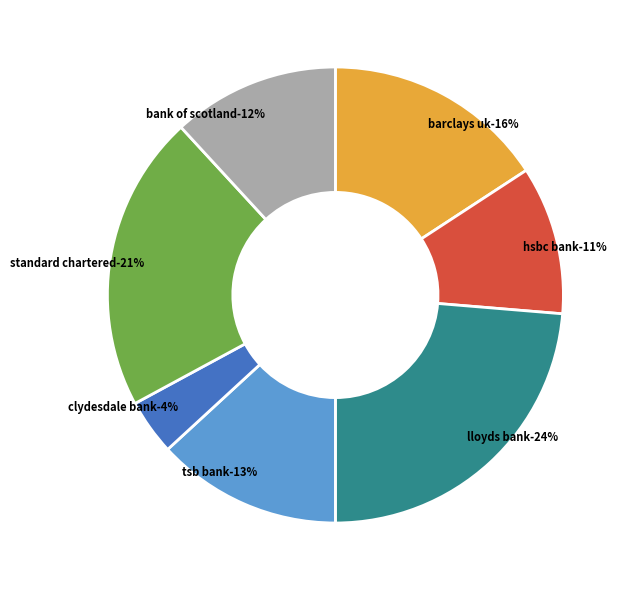

True or false: BANK OF SCOTLAND PLC accounts for 12% of the total.

True